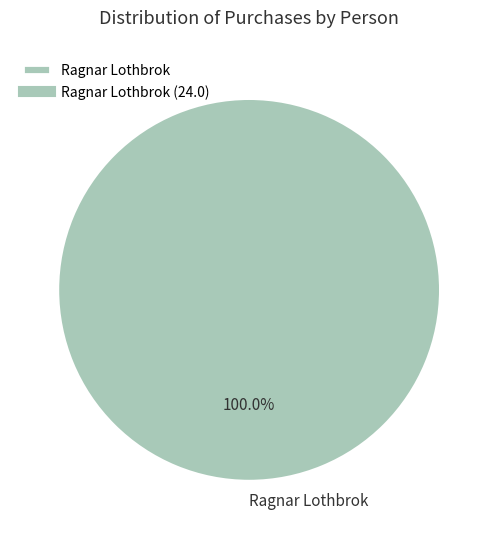

True or false: Ragnar Lothbrok accounts for 93% of the total.

False